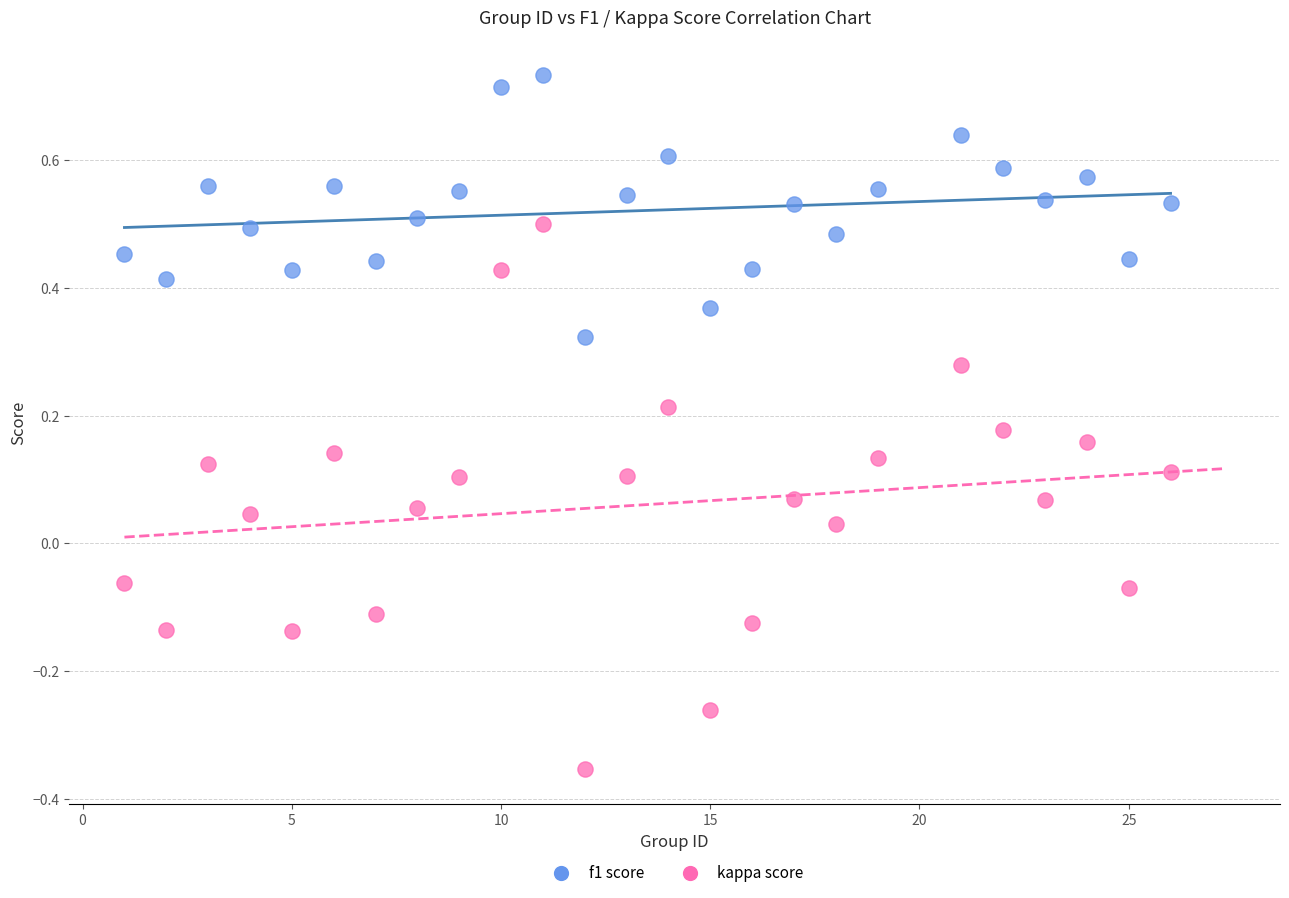

Across all data points, what is the range of Y values (max minus min)?

1.1